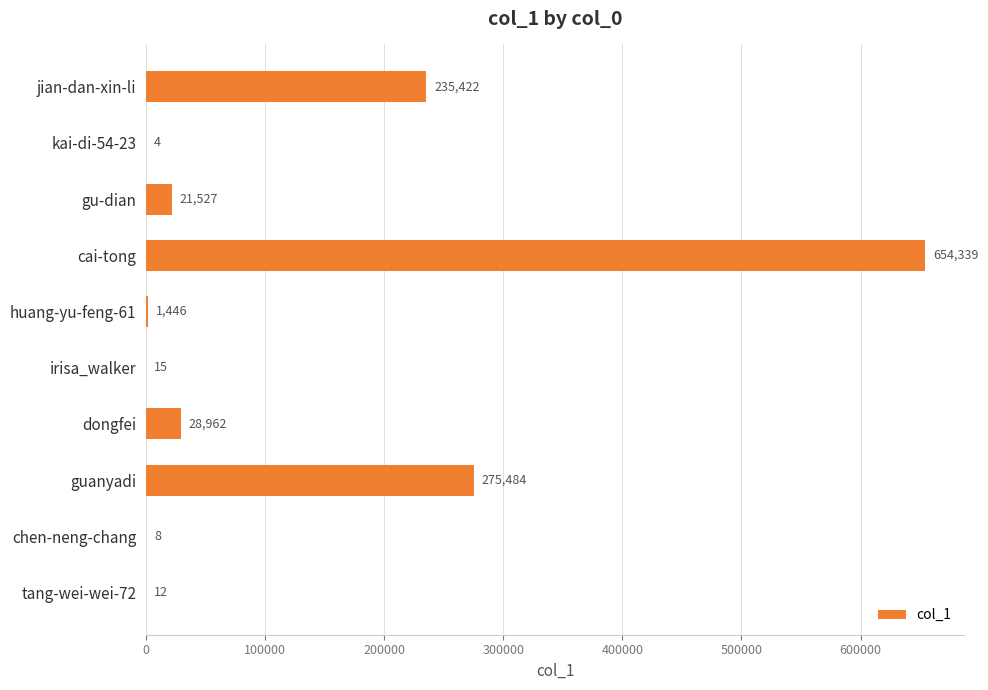

Reading top to bottom, extract all data points from this chart.

jian-dan-xin-li=235422	kai-di-54-23=4	gu-dian=21527	cai-tong=654339	huang-yu-feng-61=1446	irisa_walker=15	dongfei=28962	guanyadi=275484	chen-neng-chang=8	tang-wei-wei-72=12